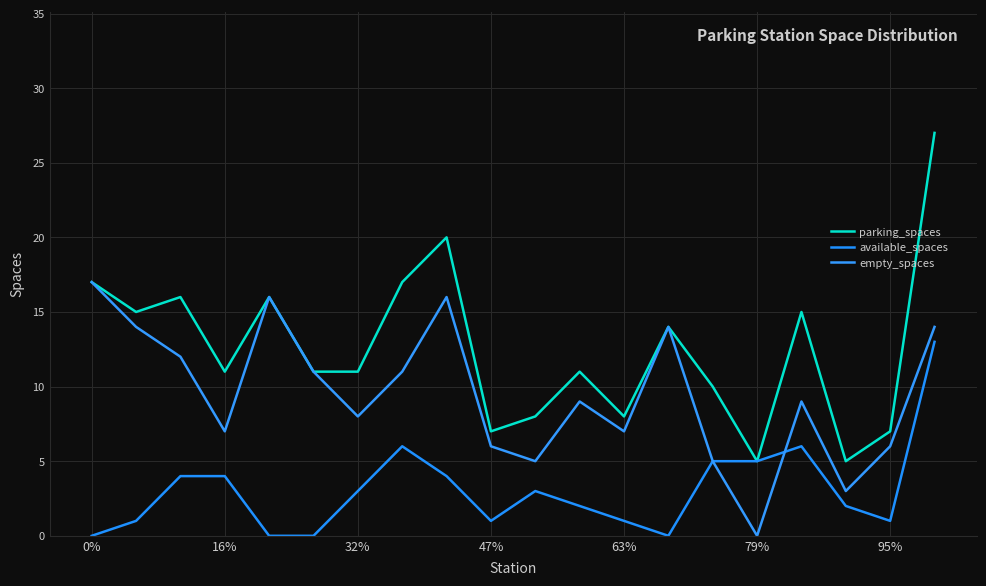

Count the number of data series in this chart.

3